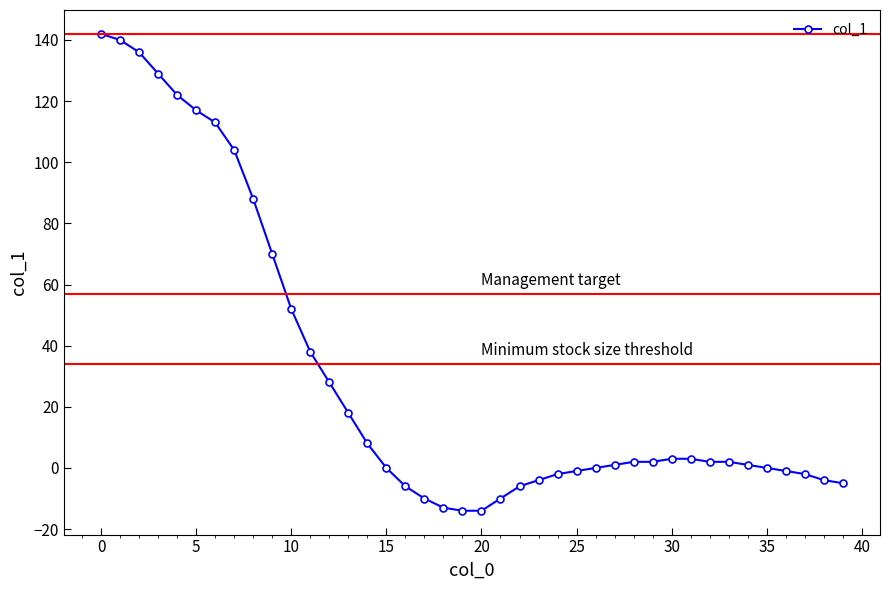

What is the difference between the maximum and minimum values?

156